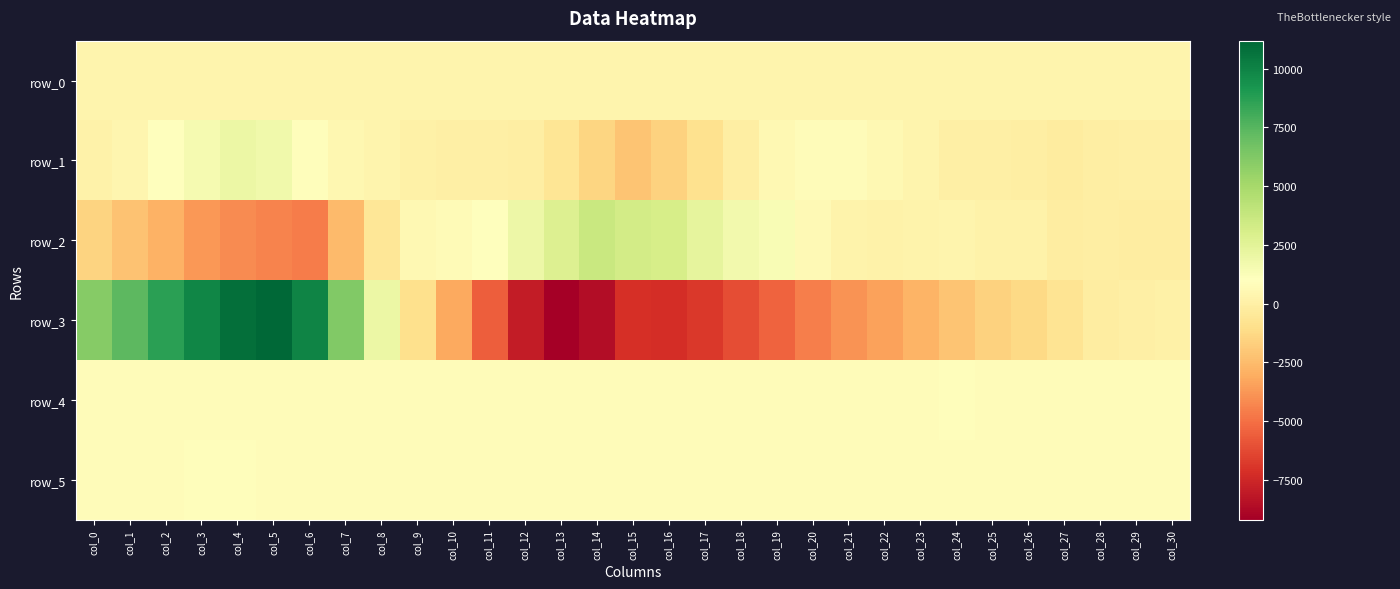

Rank the categories by row_2 value from highest to lowest.

col_14, col_15, col_16, col_13, col_17, col_12, col_18, col_19, col_11, col_10, col_20, col_9, col_24, col_23, col_21, col_25, col_26, col_22, col_28, col_29, col_27, col_30, col_8, col_0, col_1, col_7, col_2, col_3, col_4, col_5, col_6